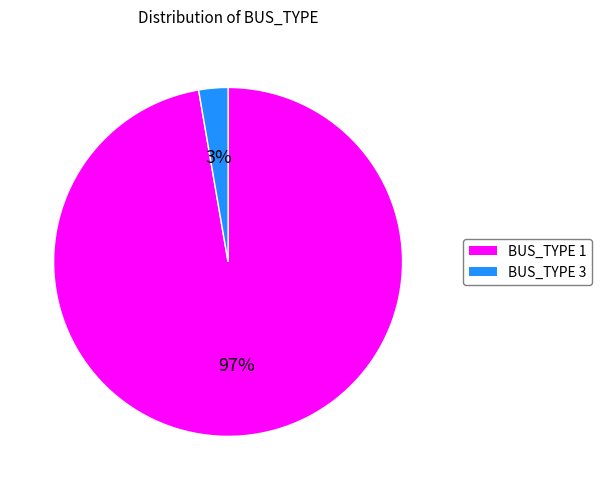

Is it true that BUS_TYPE 3 is 3% of the pie?

True